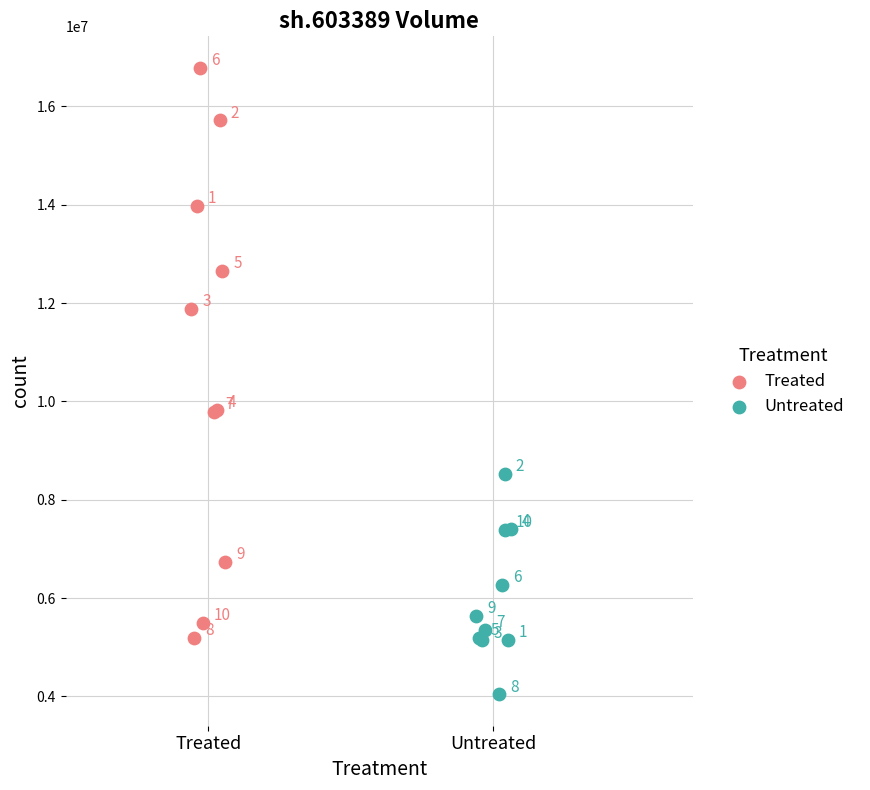

Which series contains the lowest Y value?

Untreated